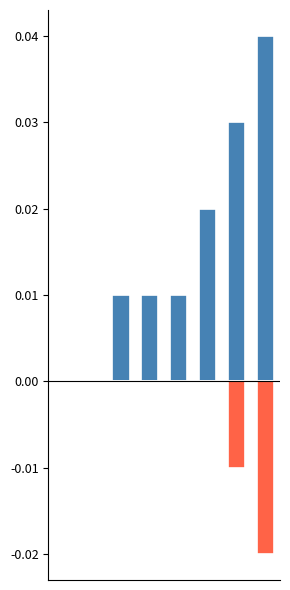

How many groups of bars are there?

8